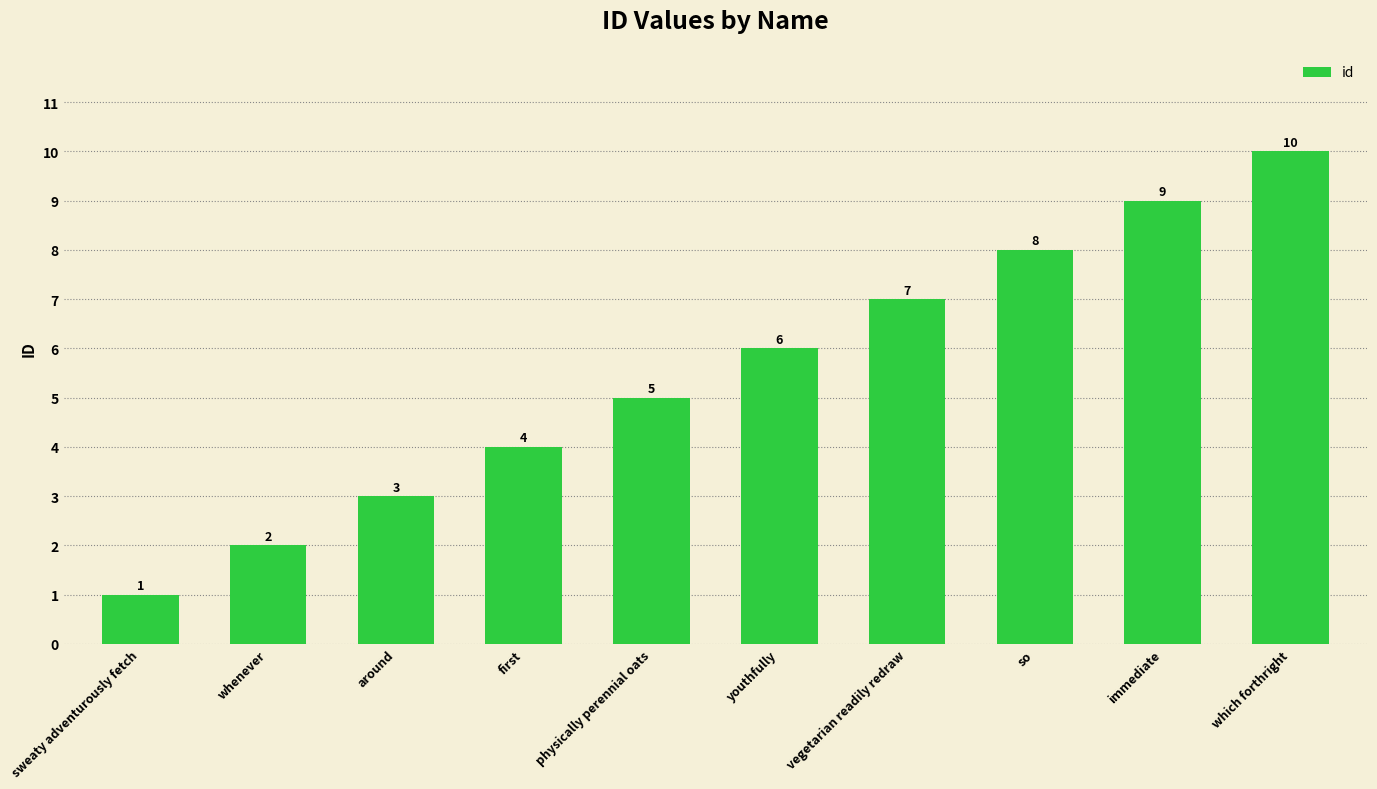

Approximately how many times larger is the value at around compared to sweaty adventurously fetch?

3.0